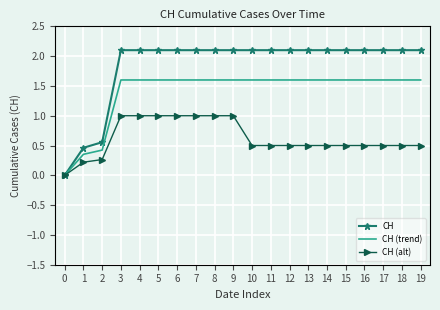

The CH (alt) series shows -0.6 at 0. True or false?

False